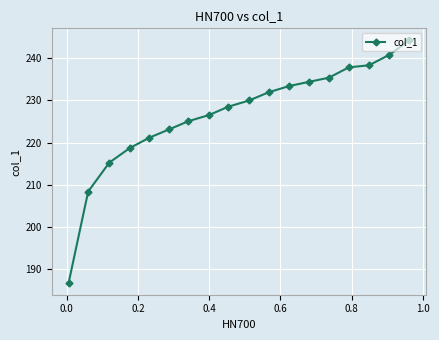

What is the difference between the second highest and minimum values?

54.2